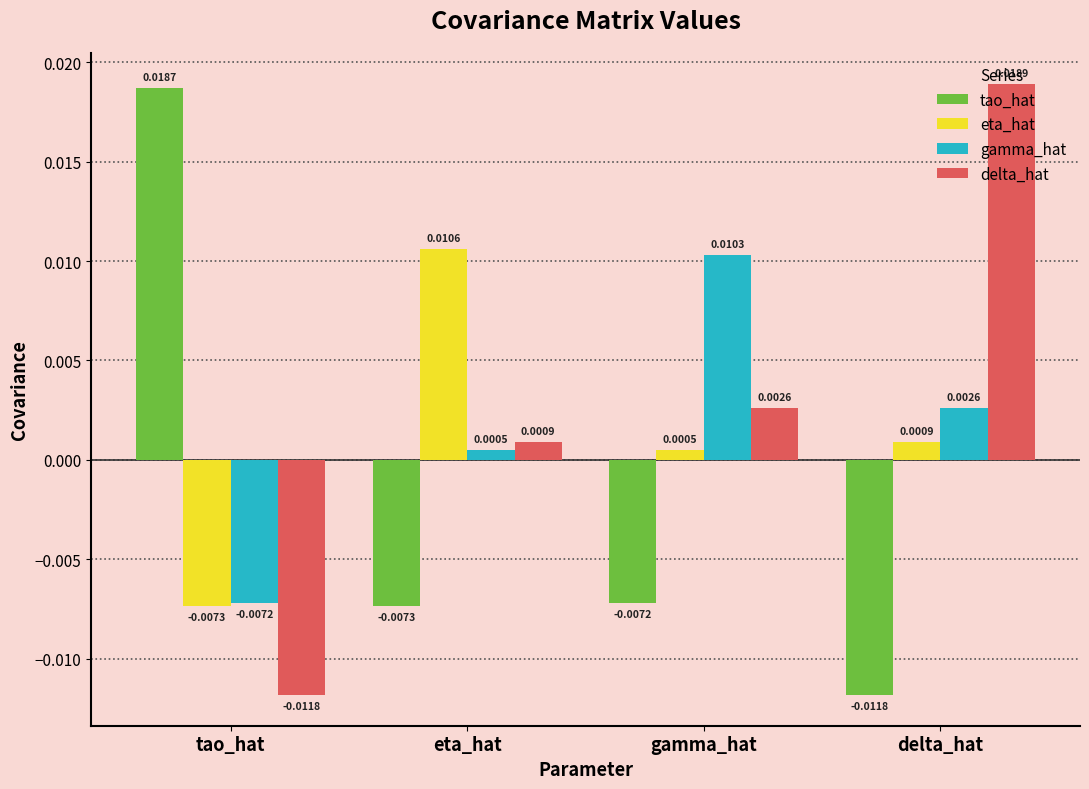

Where does the gamma_hat series first go above 0?

eta_hat